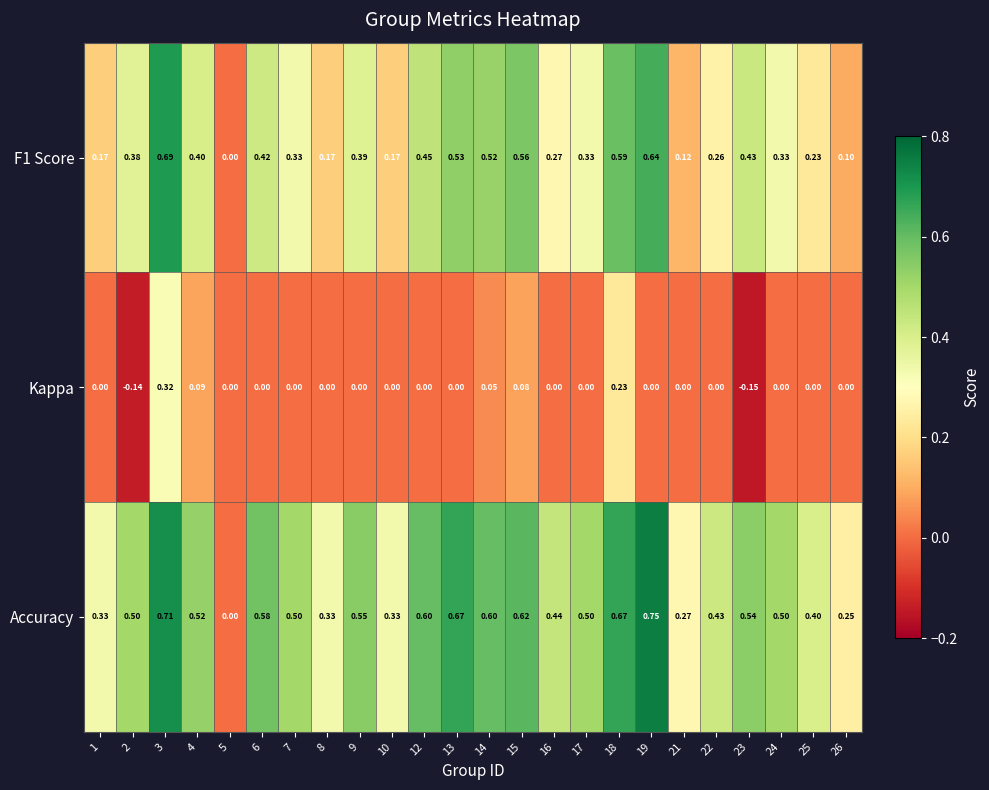

Which series has the widest spread of values?

Accuracy